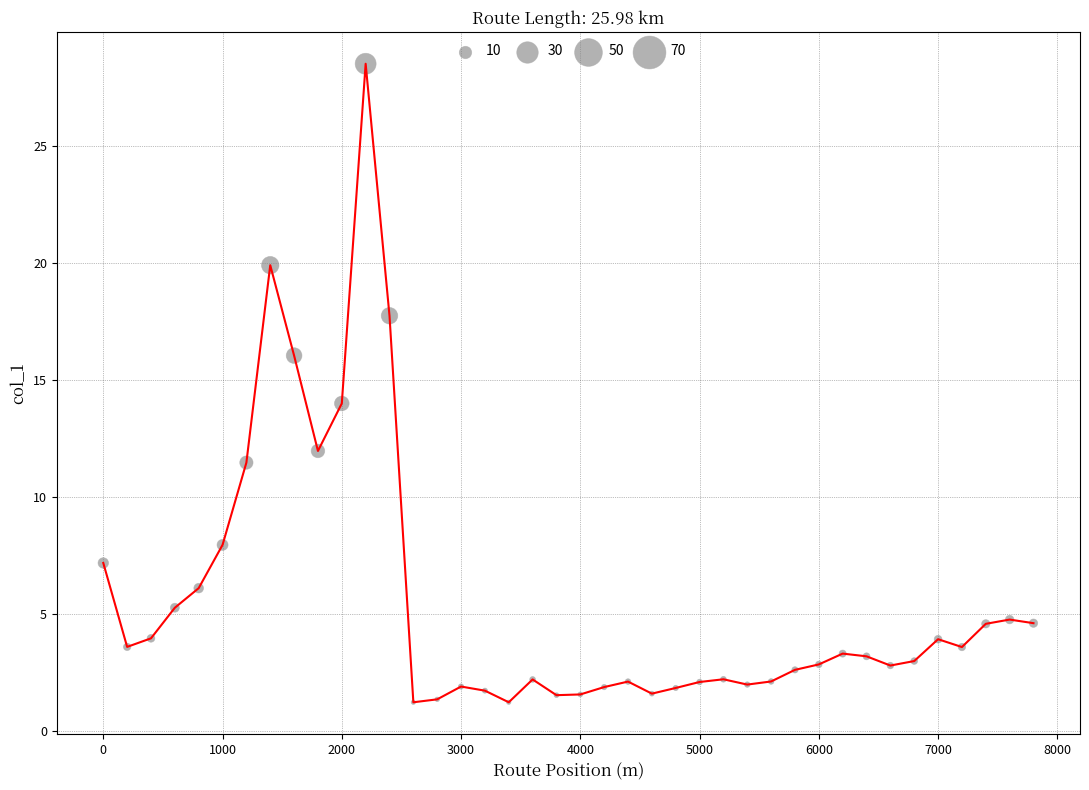

What is the range of X values (max minus min)?

7800.0